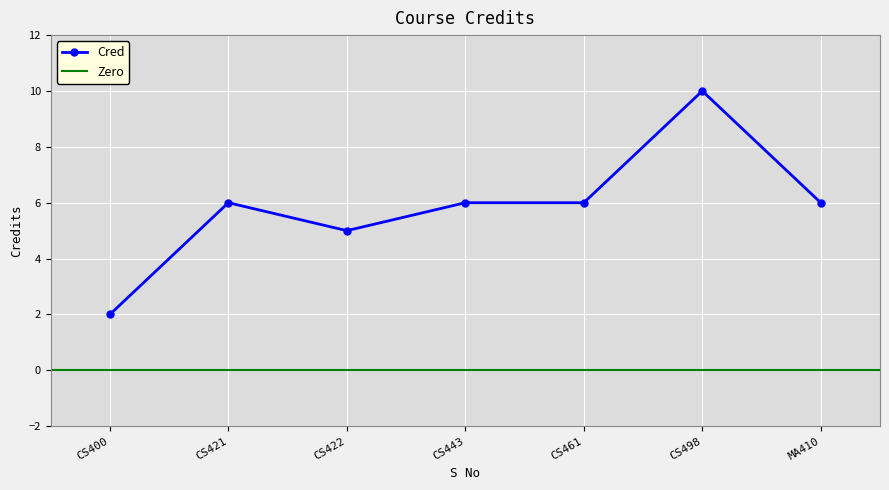

Count the number of values greater than 6.

1